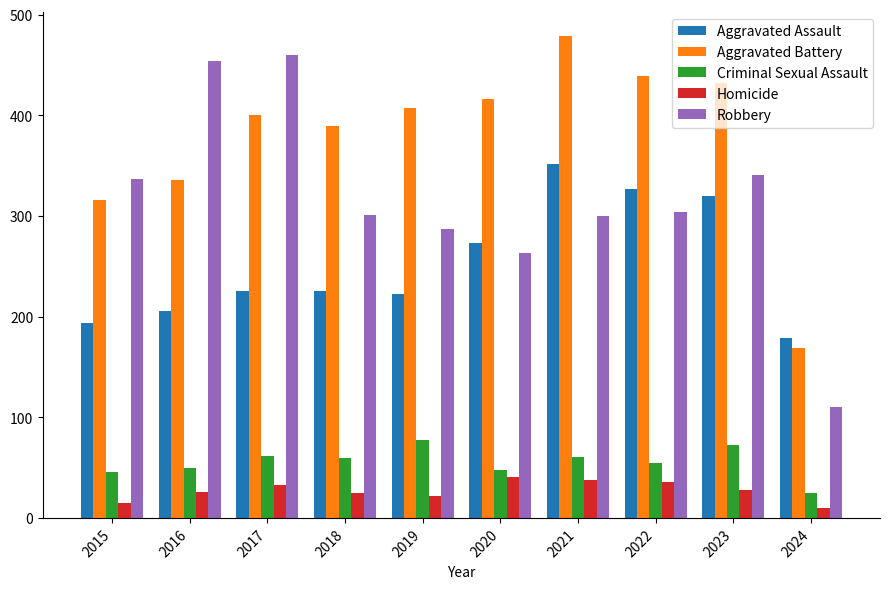

Rank the series by their maximum value, from lowest to highest.

Homicide, Criminal Sexual Assault, Aggravated Assault, Robbery, Aggravated Battery